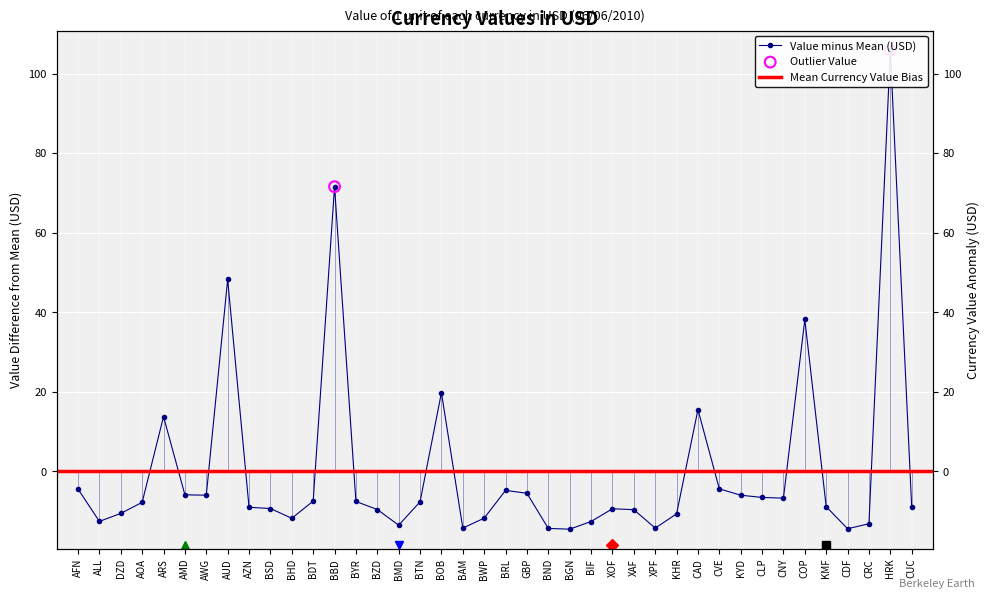

What is the change in value from BBD to BWP?

-83.4